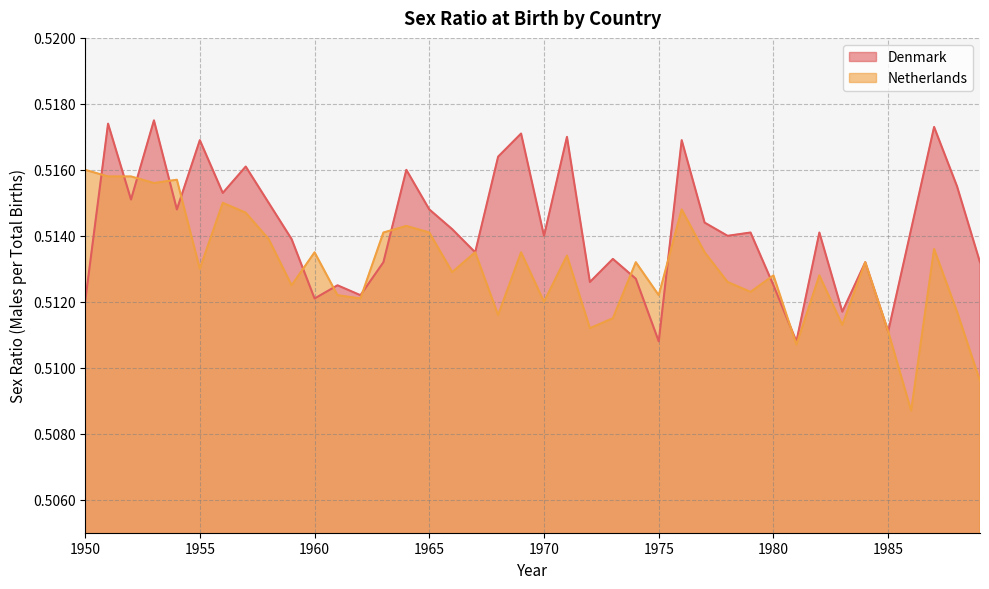

Which series changed the most between 1972 and 1974?

Netherlands